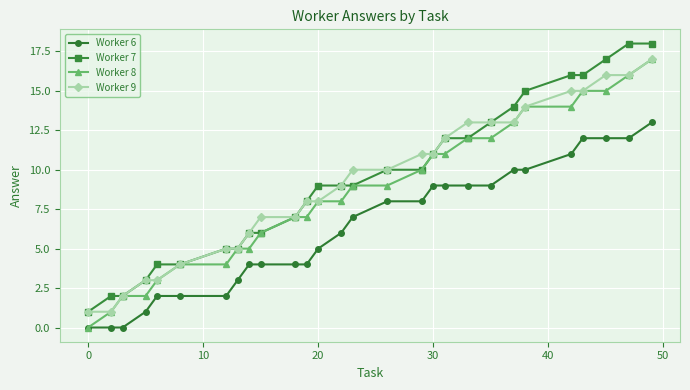

True or false: Worker 6 and Worker 9 intersect in this chart.

False